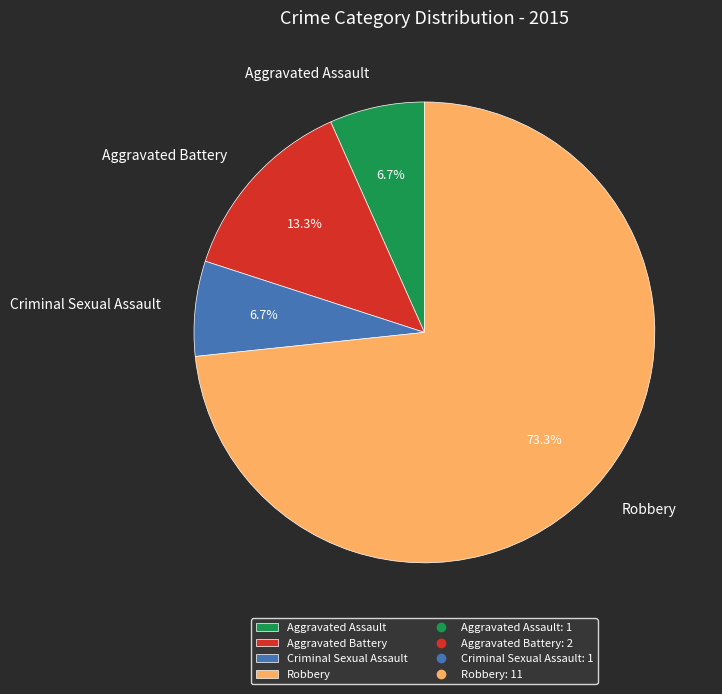

What percentage is the Robbery slice, to the nearest percent?

73%